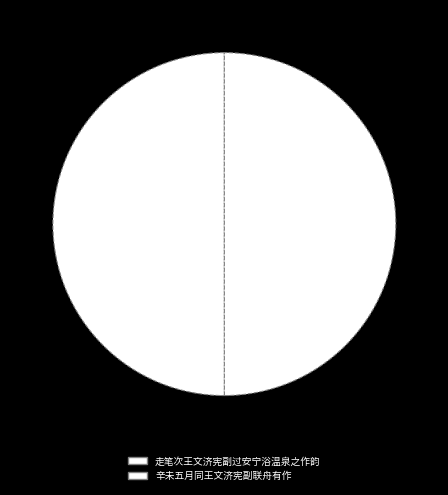

Which category has the biggest portion of the pie?

走笔次王文济宪副过安宁浴温泉之作韵